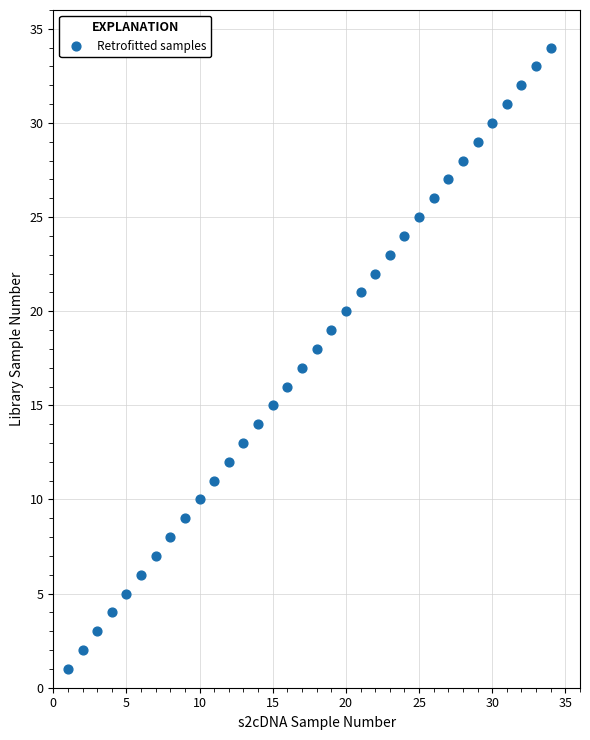

What is the range of X values (max minus min)?

33